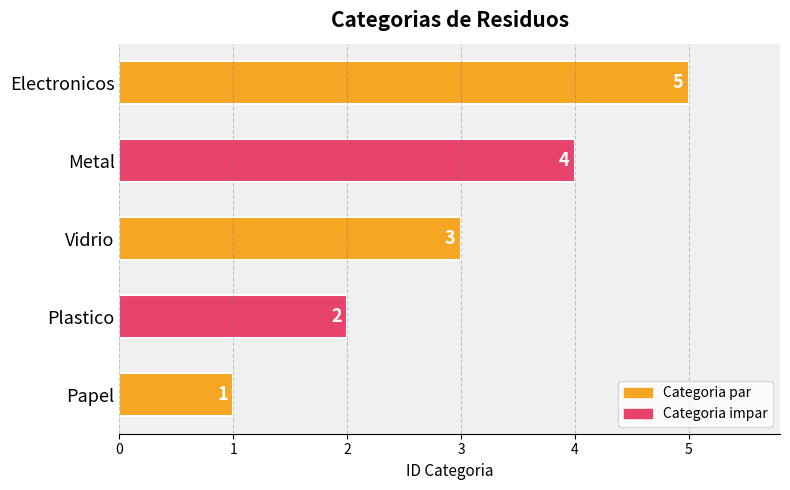

The chart shows a value of 4 at Metal. True or false?

True